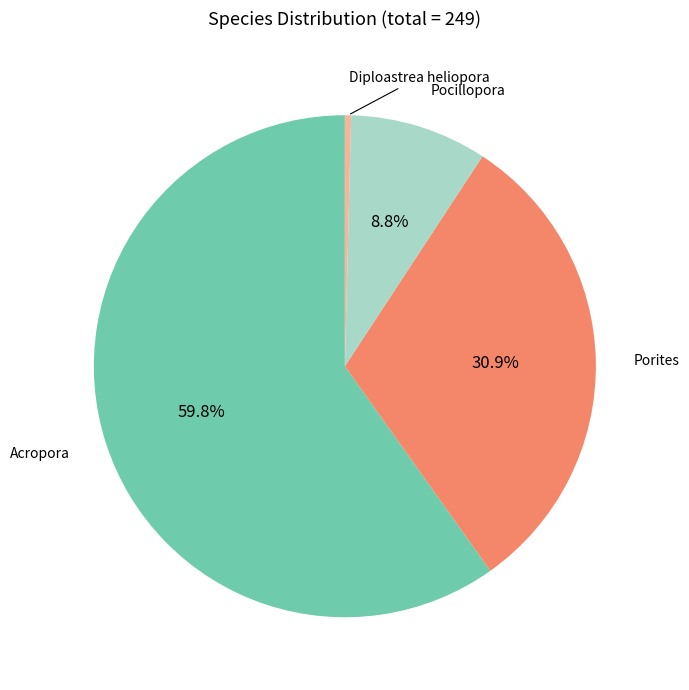

How many segments does this pie chart have?

4